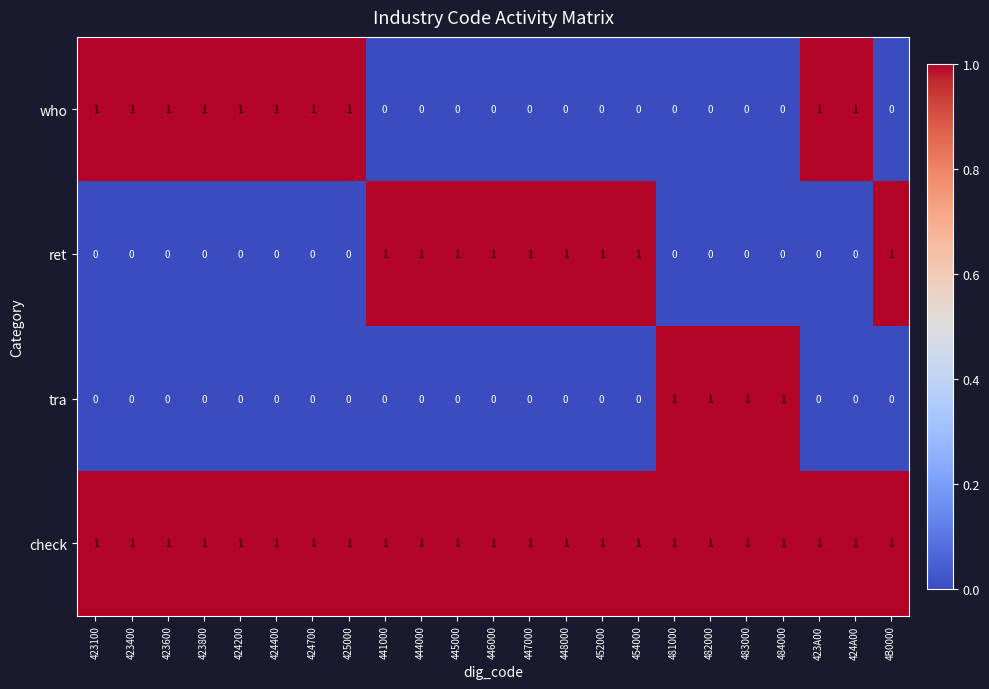

The value of tra at 452000 is 0. True or false?

True